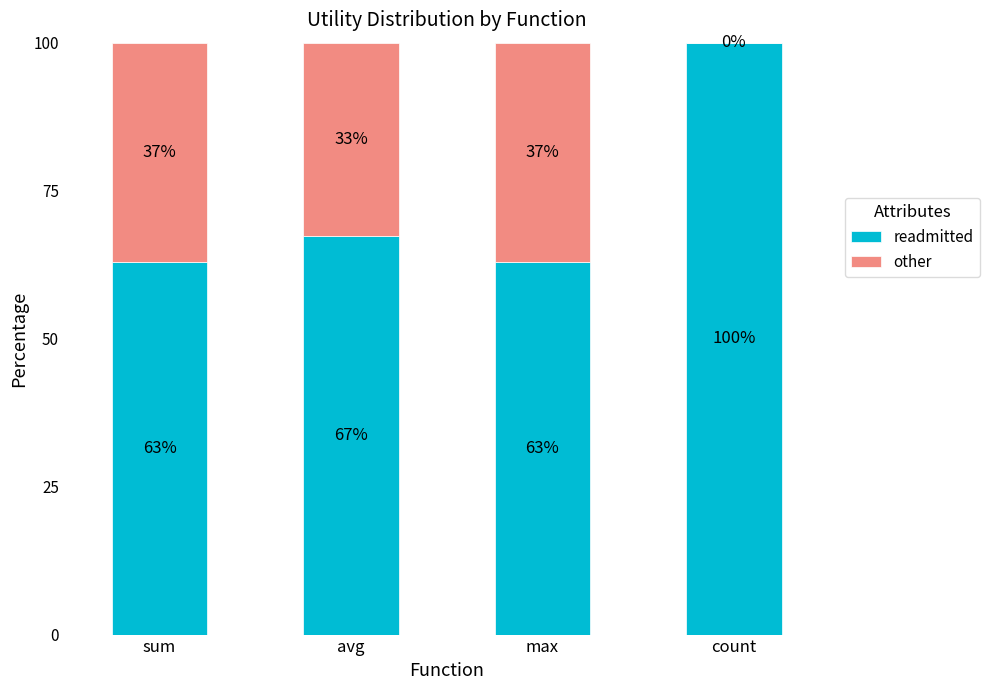

What is the sum of all readmitted values?

293.0